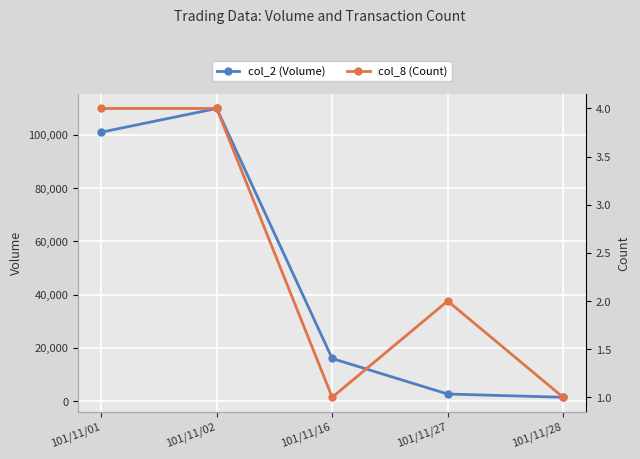

What is the total value across all series at 101/11/27?

2662